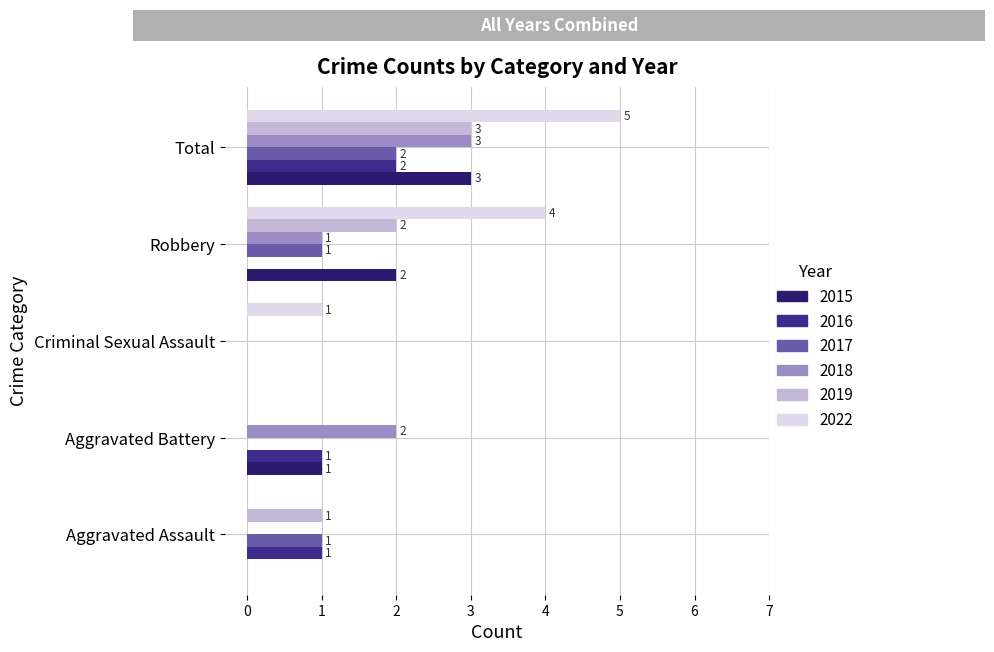

How many positive values does the 2019 series have?

3